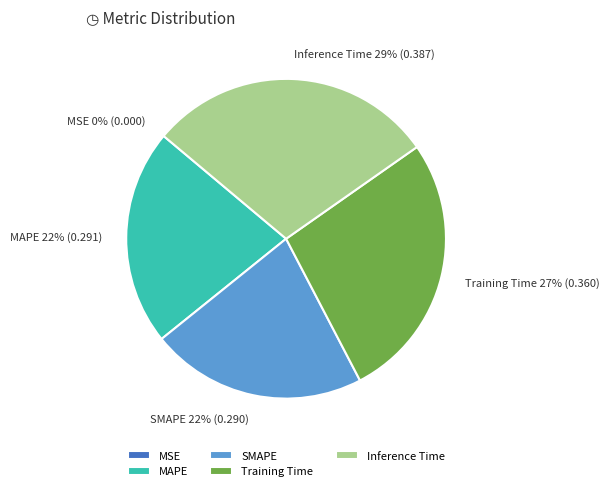

Does Training Time represent more than half of the total?

No